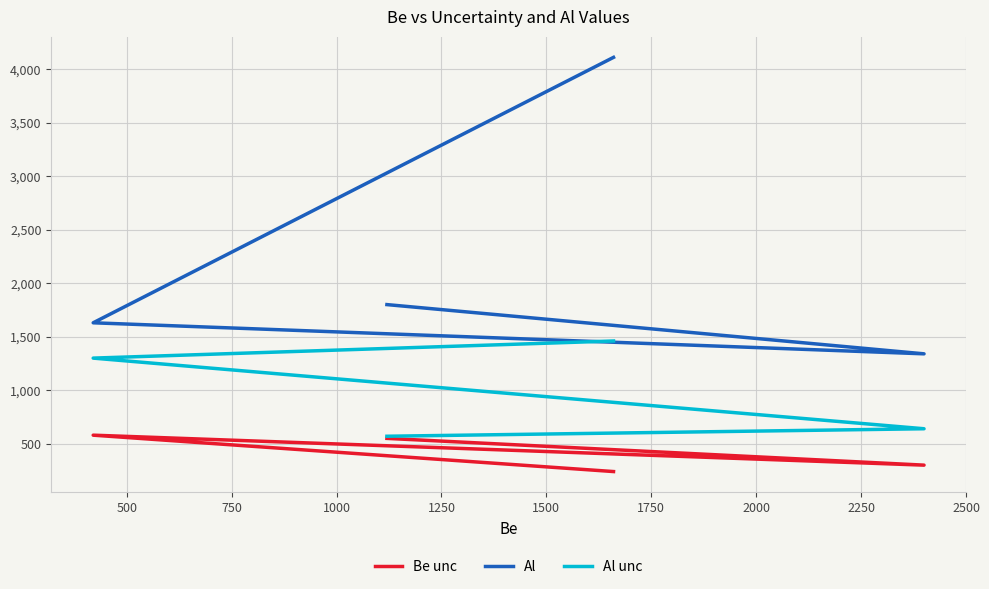

Which series has the largest range (max minus min)?

Al